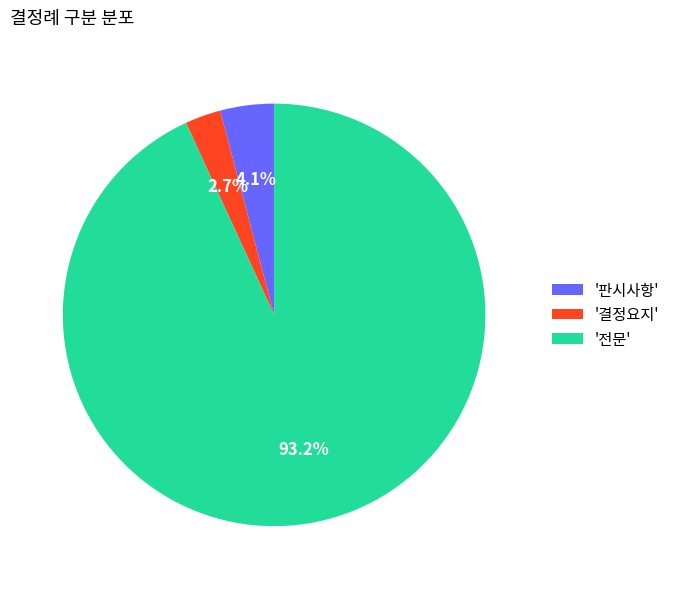

Rank the categories by value from highest to lowest.

'전문', '판시사항', '결정요지'